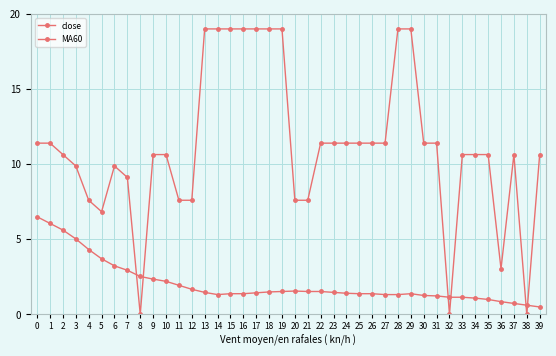

Which category has the highest value in the close series?

13